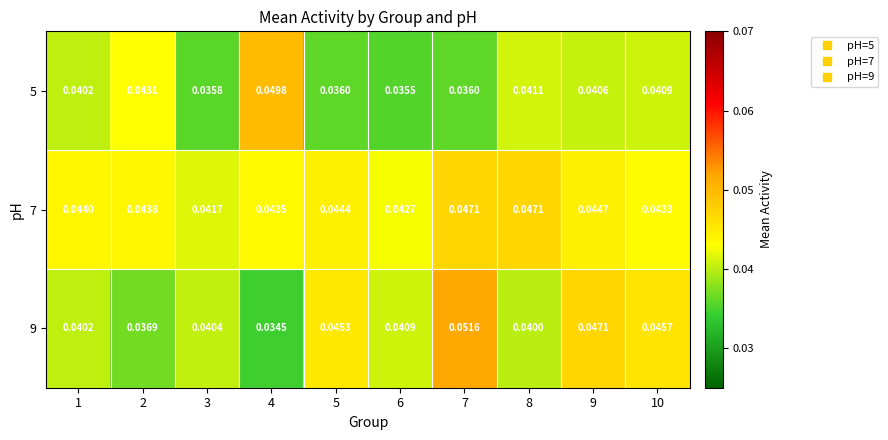

Which series has the largest range (max minus min)?

9